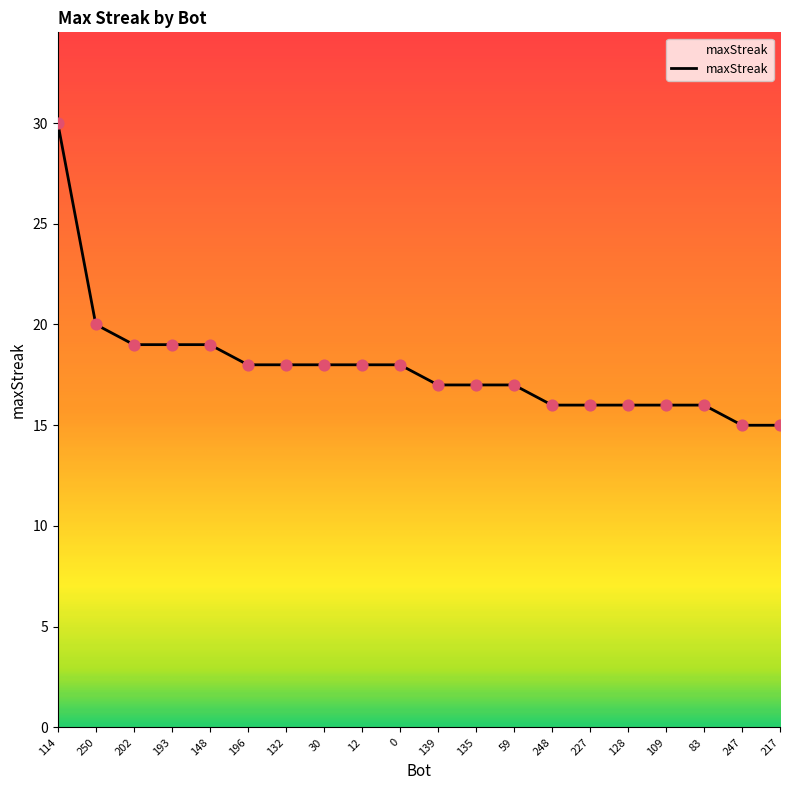

What is the change in value from 0 to 248?

-2